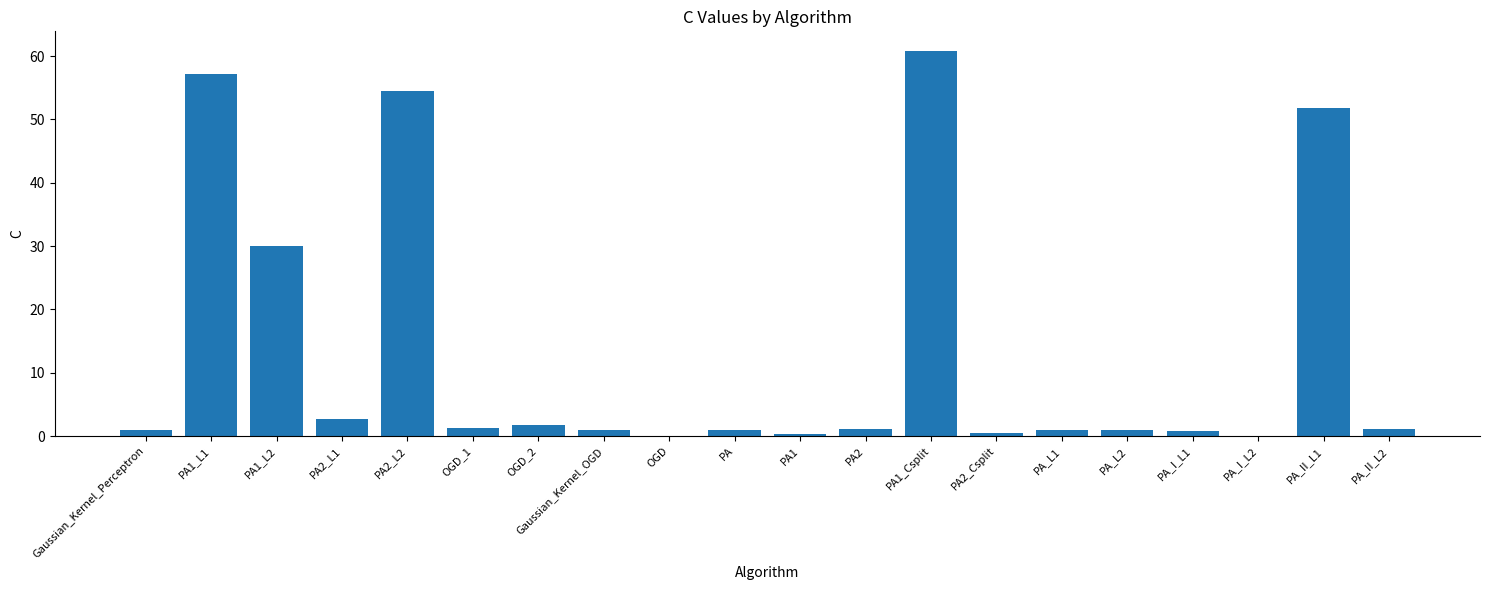

What is the sum of all values?

269.0